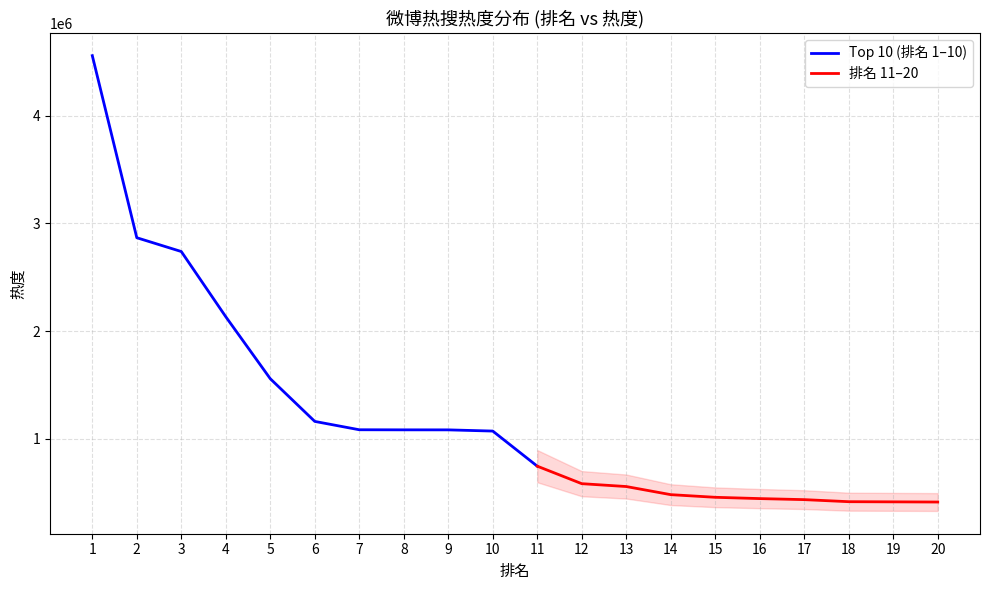

What is the difference between the values at 11 and 8?

337093